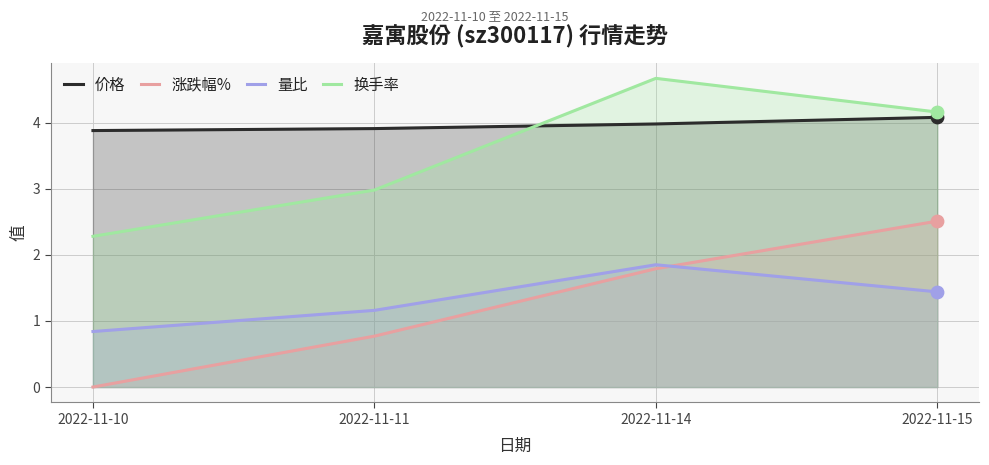

Is the value of 价格 at 2022-11-15 greater than the value of 量比 at 2022-11-15?

Yes